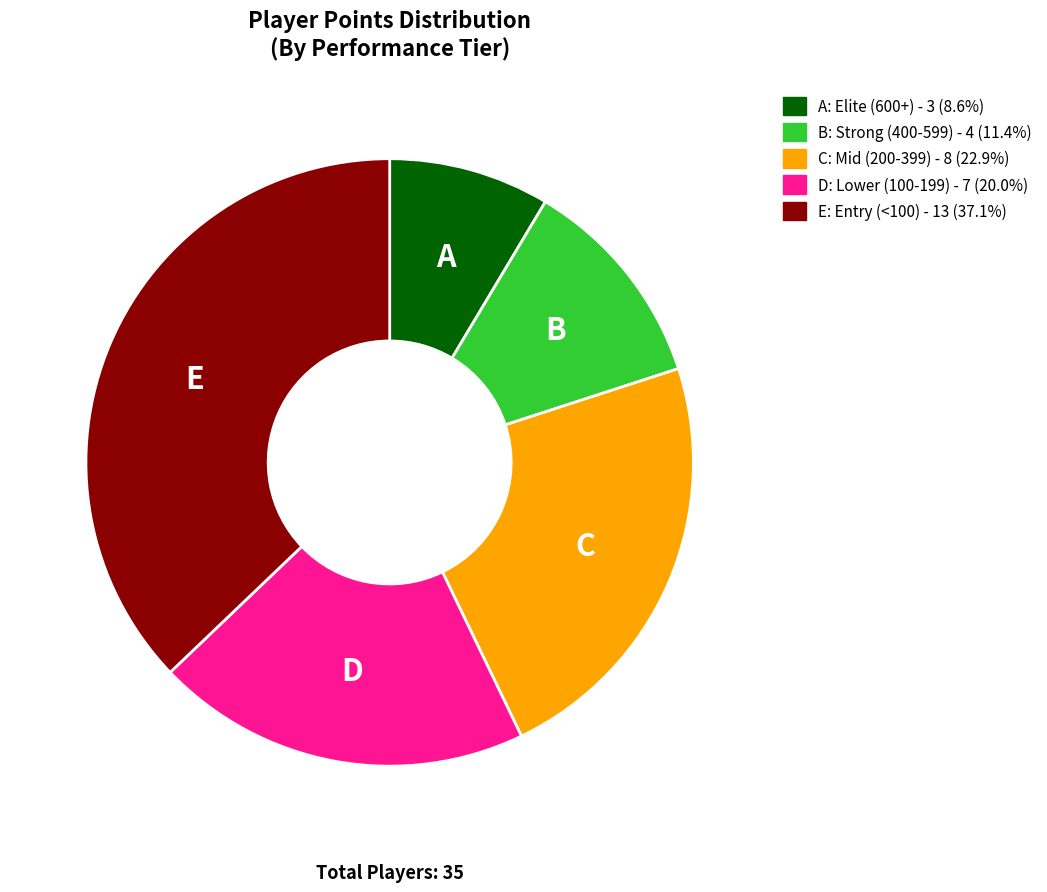

Does any single category account for the majority?

No